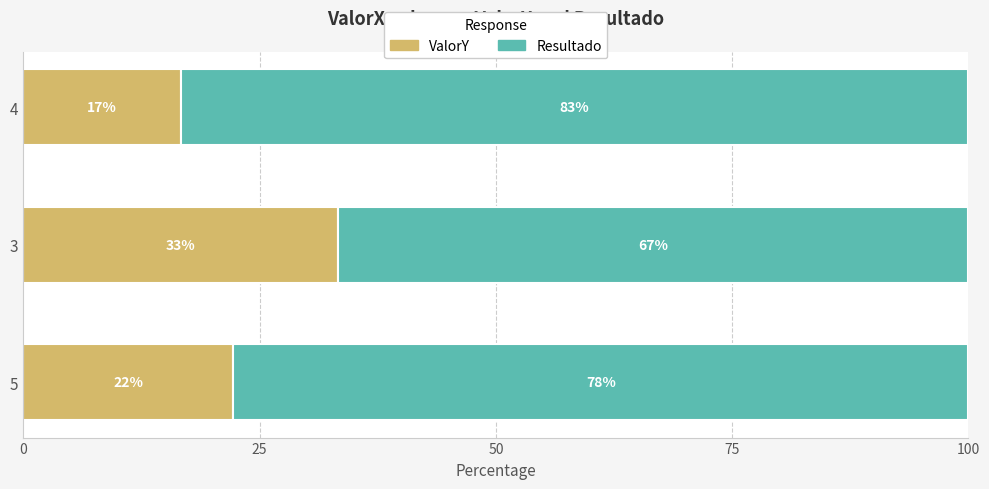

What is the total value across all series at 5?

100.0